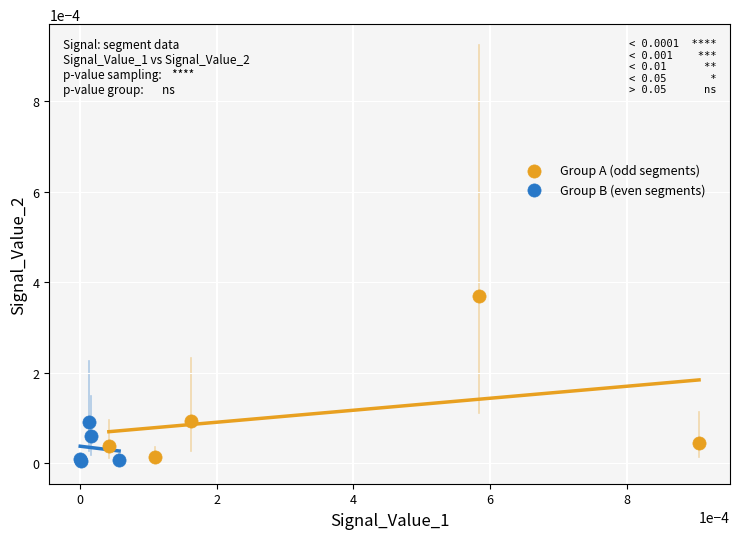

Which series has the largest Y range (max minus min)?

Group A (odd segments)